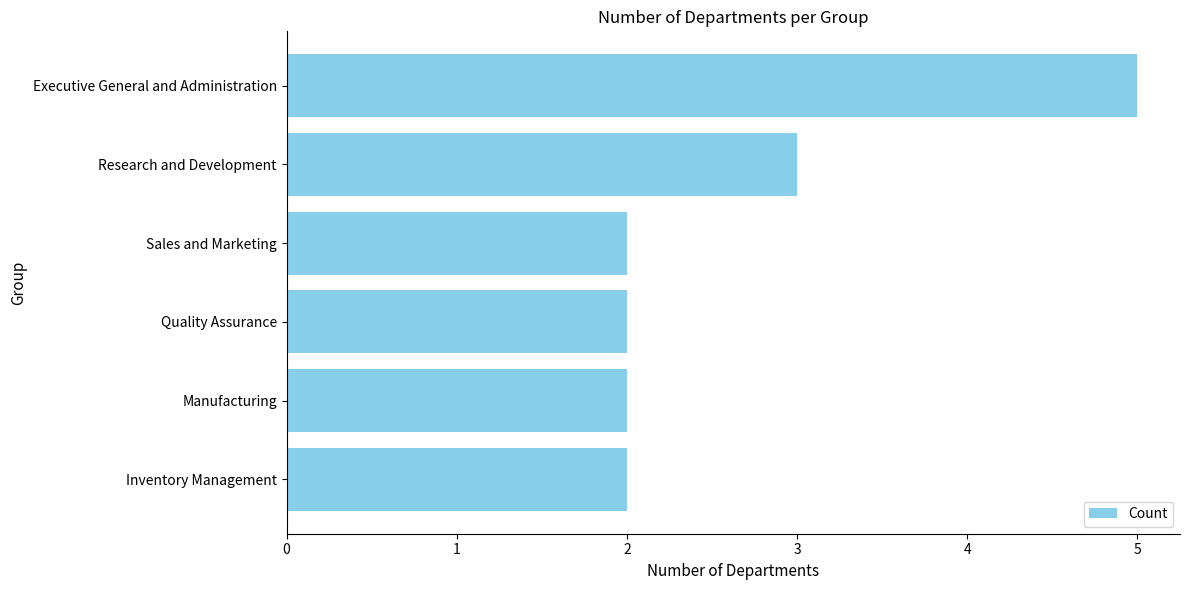

What is the sum of all values?

16